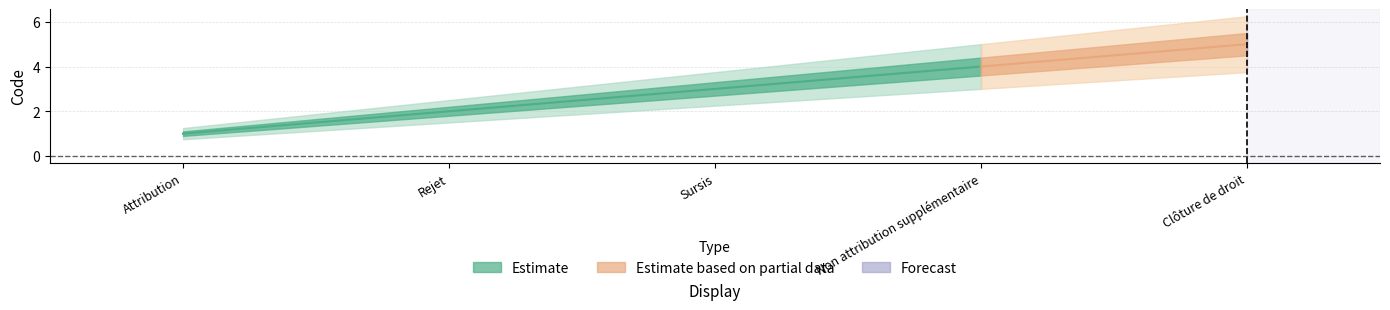

Reading left to right, transcribe all the data shown in this chart.

Attribution=1	Rejet=2	Sursis=3	Non attribution supplémentaire=4	Clôture de droit=5